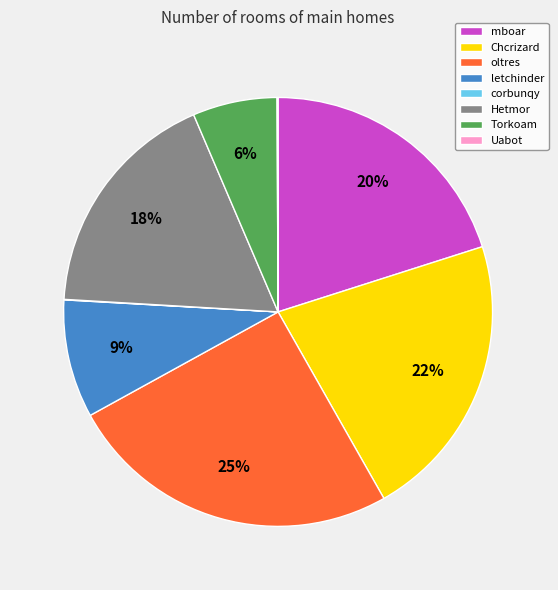

What percentage is the oltres slice, to the nearest percent?

25%